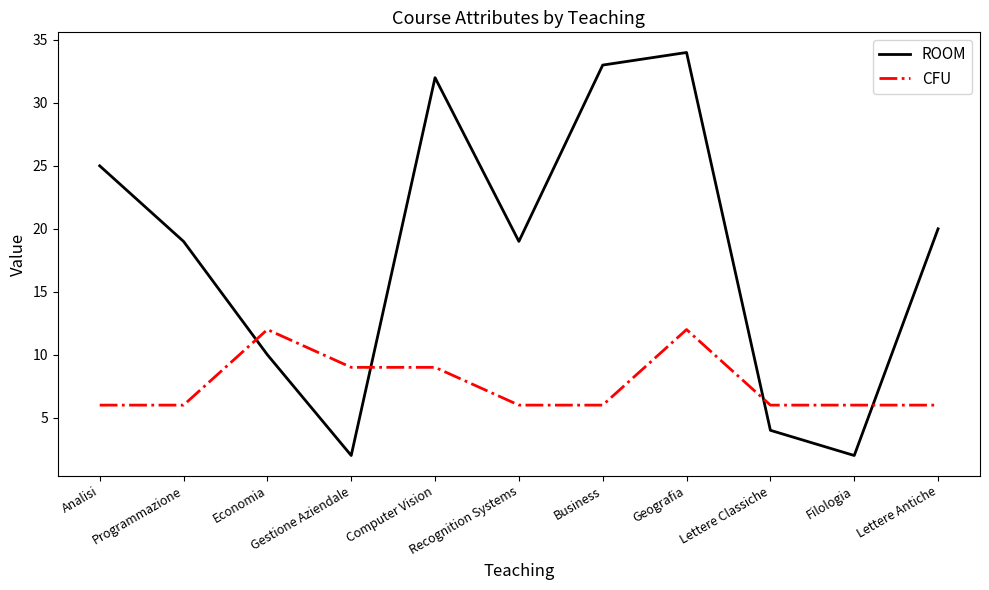

Which series ends up on top after the final intersection of ROOM and CFU?

ROOM